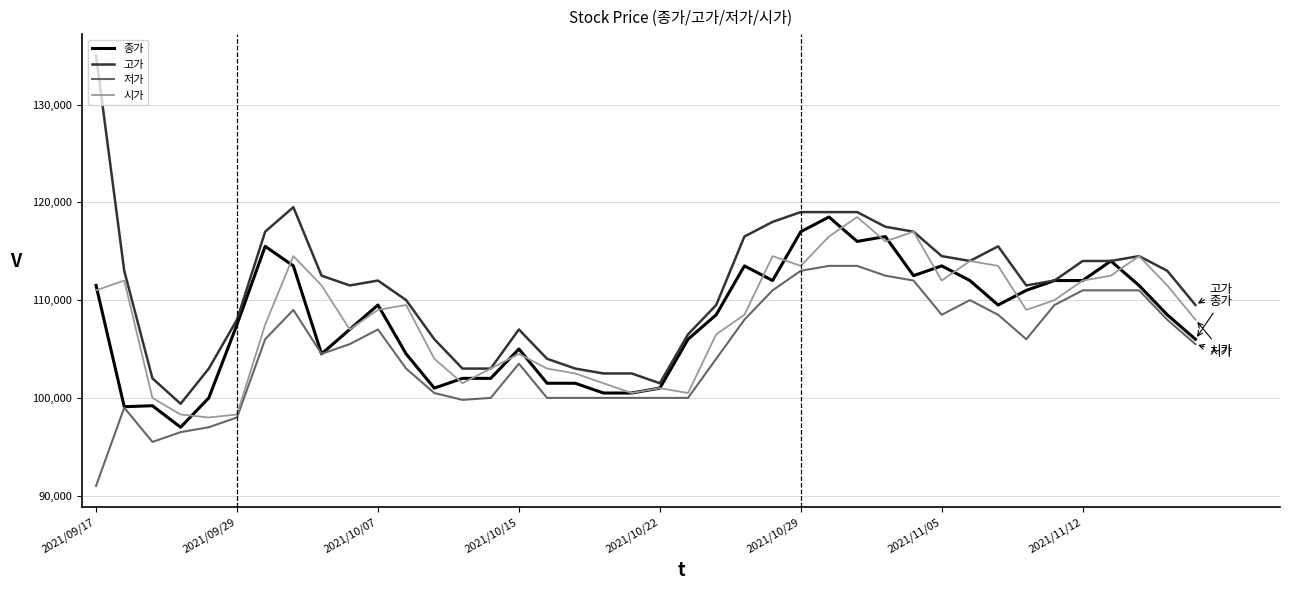

What is the maximum value shown in the chart?

135000